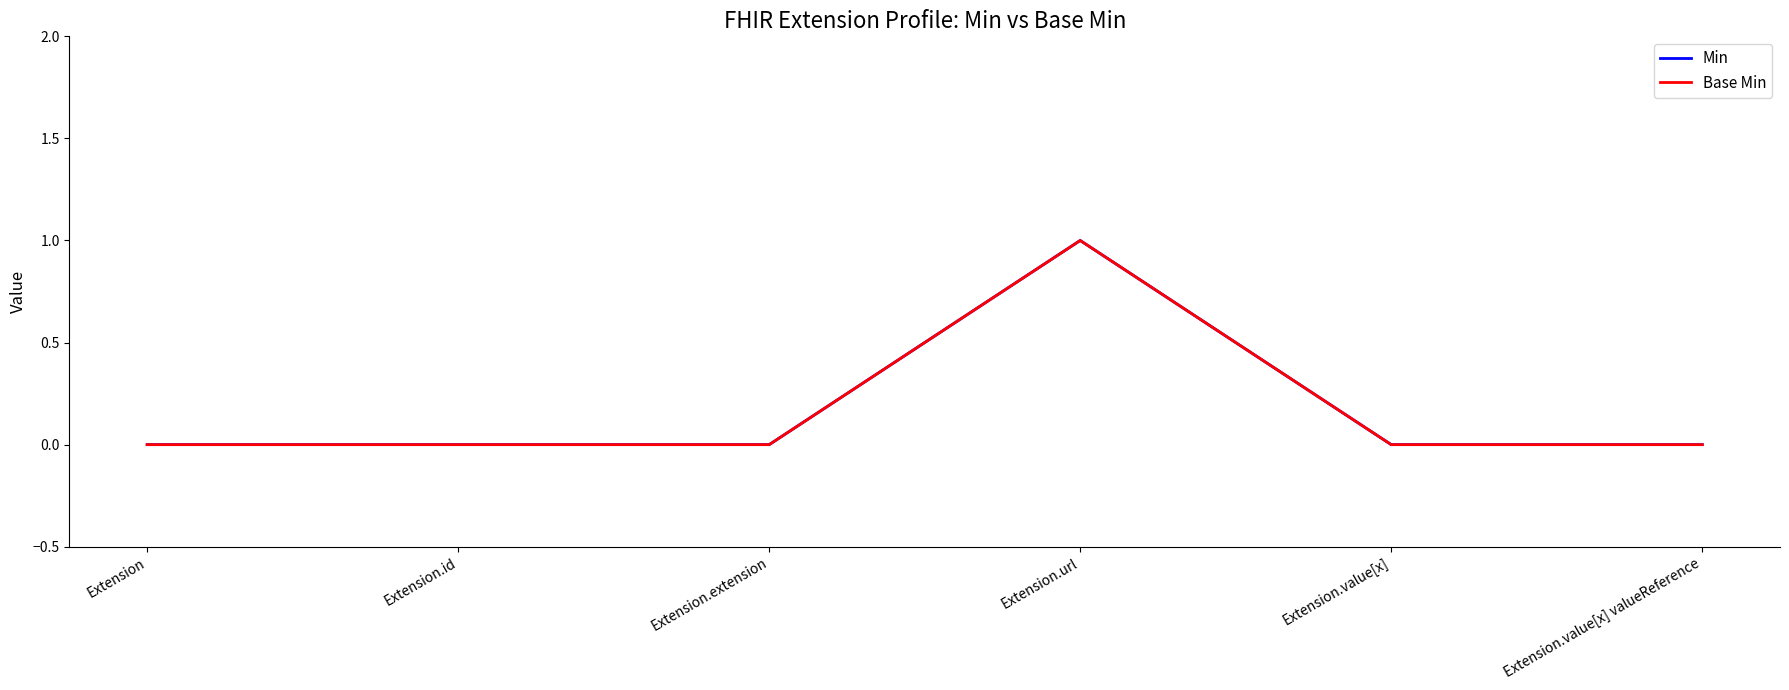

Does the chart display data point markers on the line(s)?

No